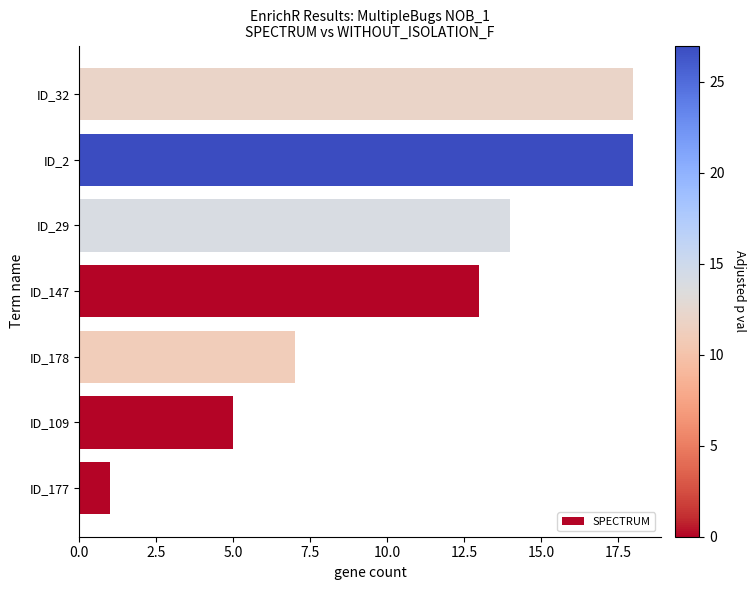

At which label is the value closest to 9?

ID_178